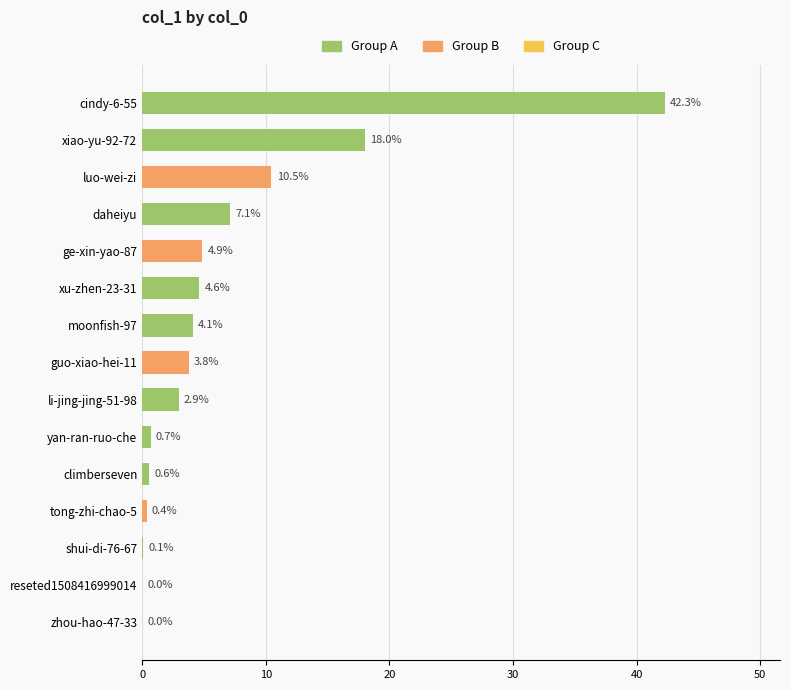

True or false: the data shows 3.8 at guo-xiao-hei-11.

True